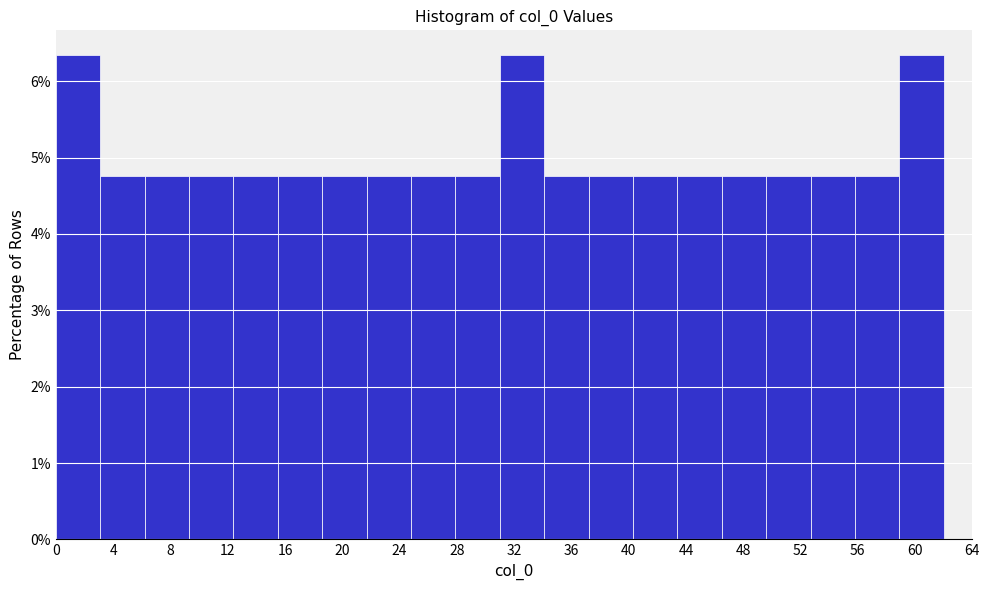

Reading left to right, transcribe this chart: for each bar, give the range it covers on the x-axis and its height. Neither the bar edges nor the heights are printed on the chart, so give them approximately, as read against the axes.

0.0 to 3.1: 6.3
3.1 to 6.2: 4.8
6.2 to 9.3: 4.8
9.3 to 12.4: 4.8
12.4 to 15.5: 4.8
15.5 to 18.6: 4.8
18.6 to 21.7: 4.8
21.7 to 24.8: 4.8
24.8 to 27.9: 4.8
27.9 to 31.0: 4.8
31.0 to 34.1: 6.3
34.1 to 37.2: 4.8
37.2 to 40.3: 4.8
40.3 to 43.4: 4.8
43.4 to 46.5: 4.8
46.5 to 49.6: 4.8
49.6 to 52.7: 4.8
52.7 to 55.8: 4.8
55.8 to 58.9: 4.8
58.9 to 62.0: 6.3